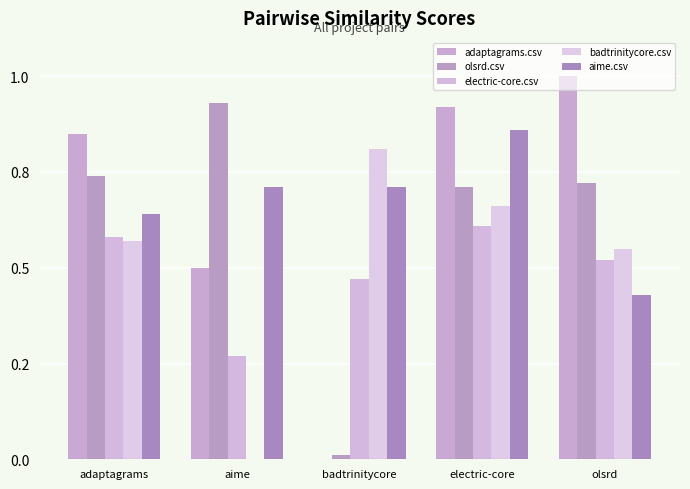

Count the number of categories in the chart.

5